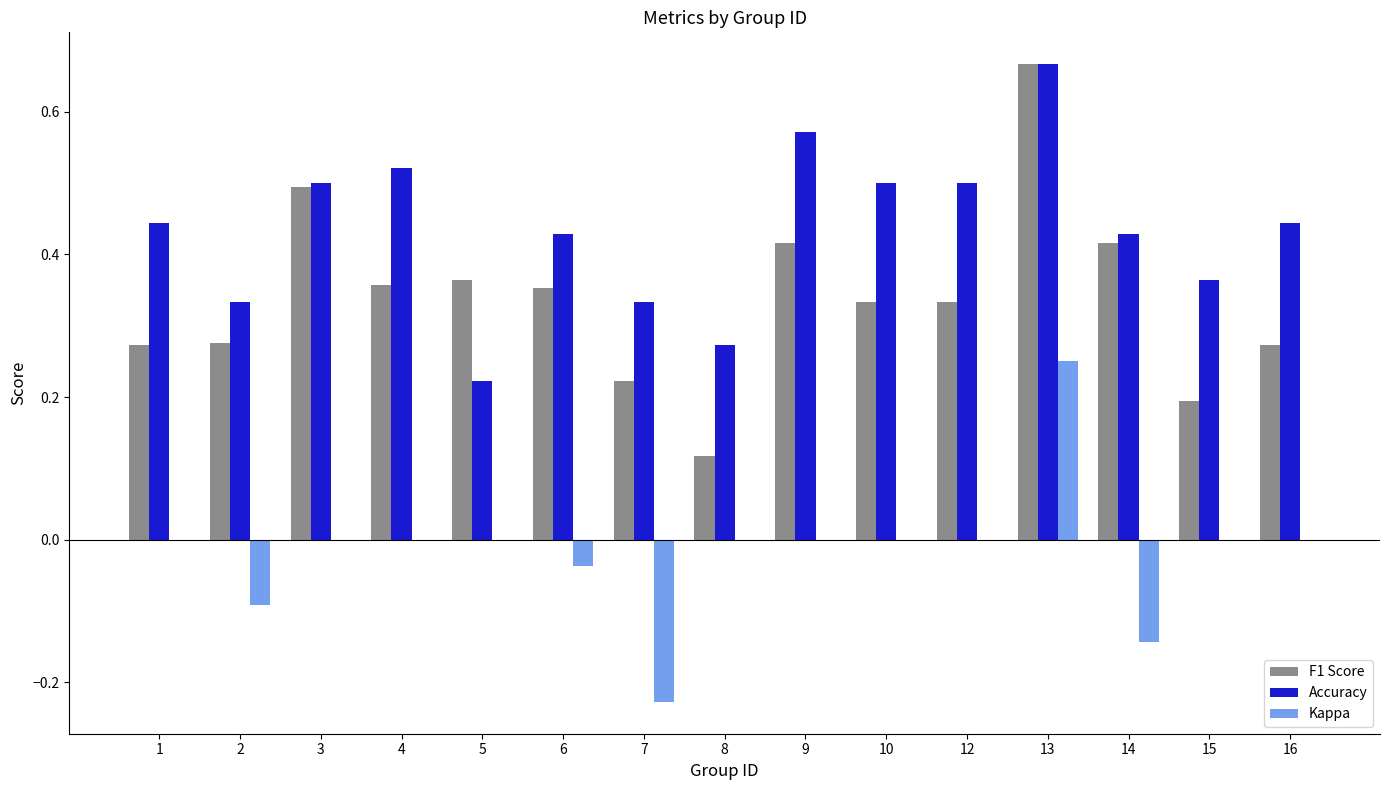

Which series changed the most between 3 and 7?

F1 Score